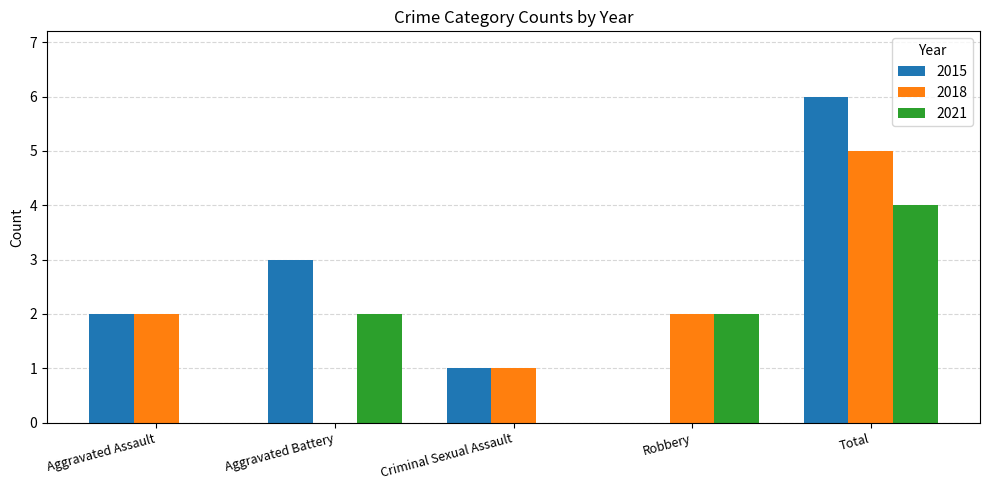

The 2021 series shows 1 at Aggravated Battery. True or false?

False